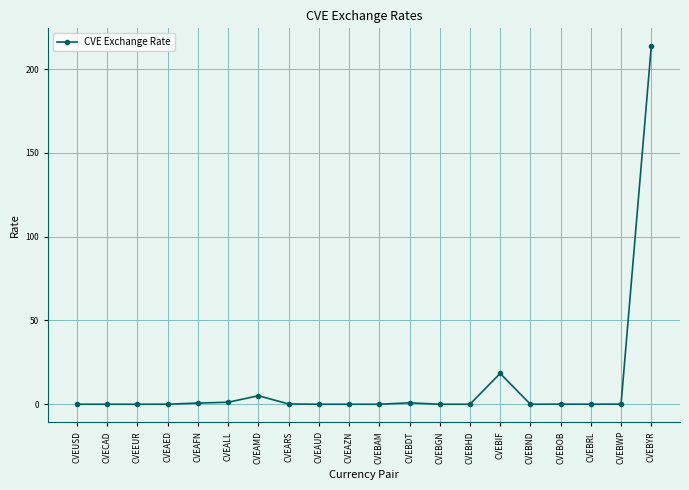

What is the label of the 11th point from the left?

CVEBAM